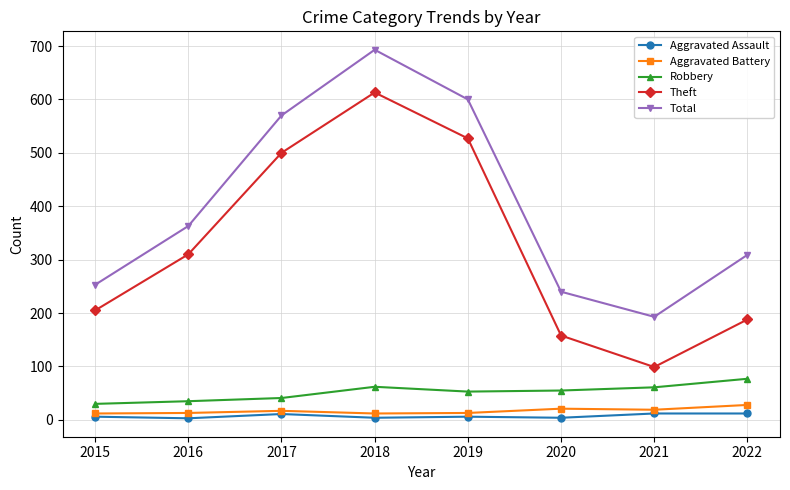

How many values in the Aggravated Battery series are below 17?

4